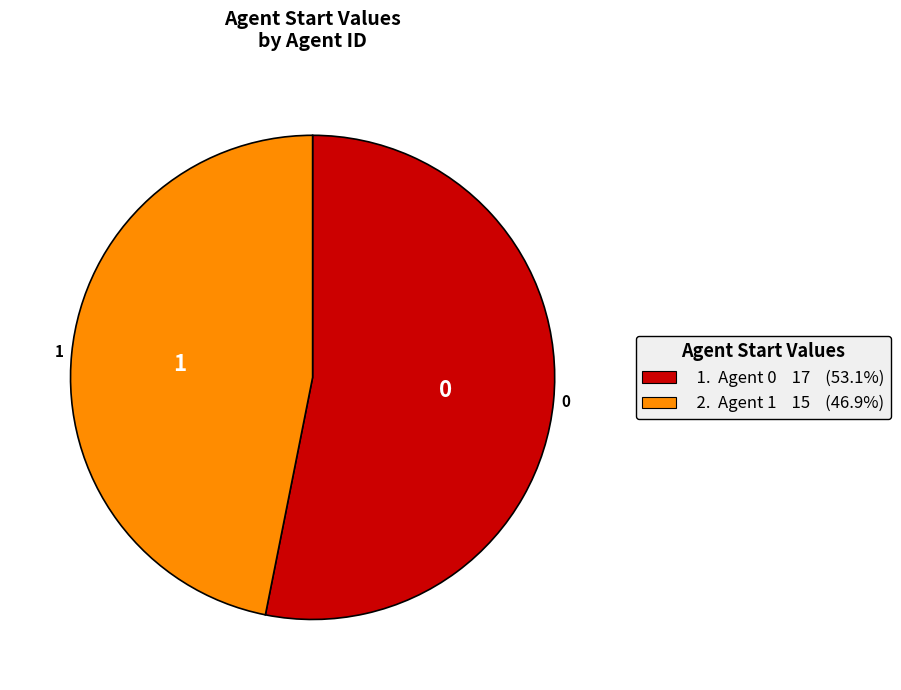

Does any single category account for the majority?

Yes